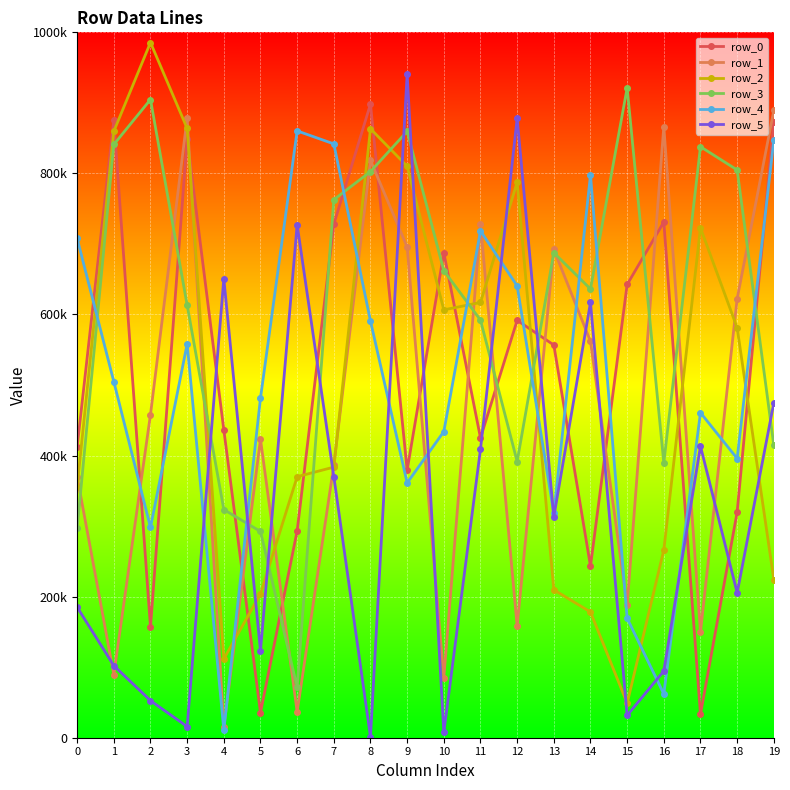

What is the value of the row_0 point at the 4th from the left?

849303